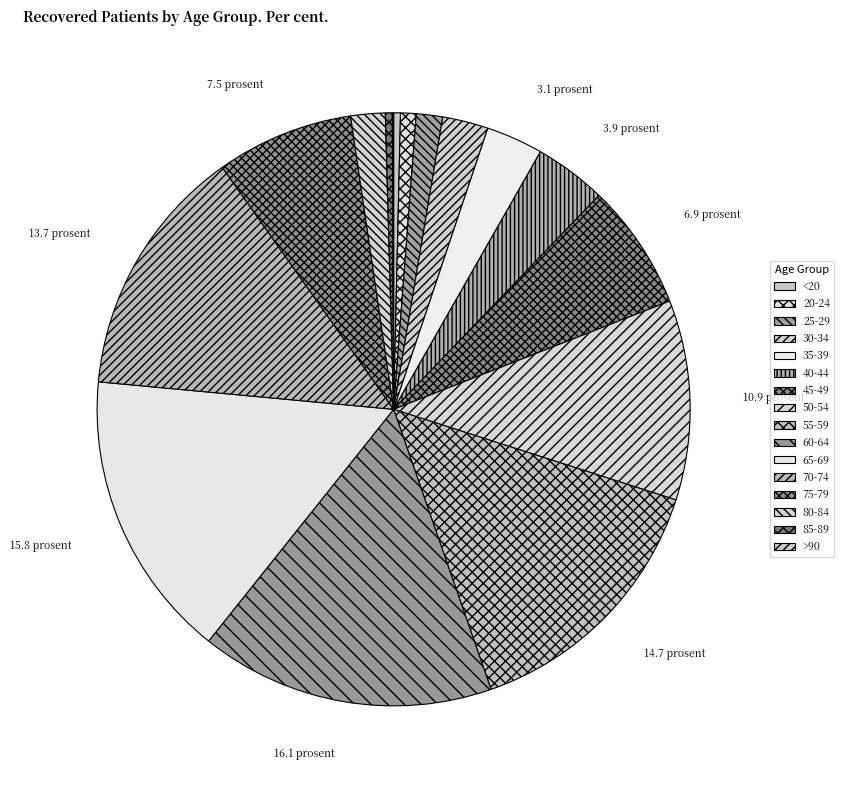

To the nearest percent, what portion does 30-34 represent?

2%